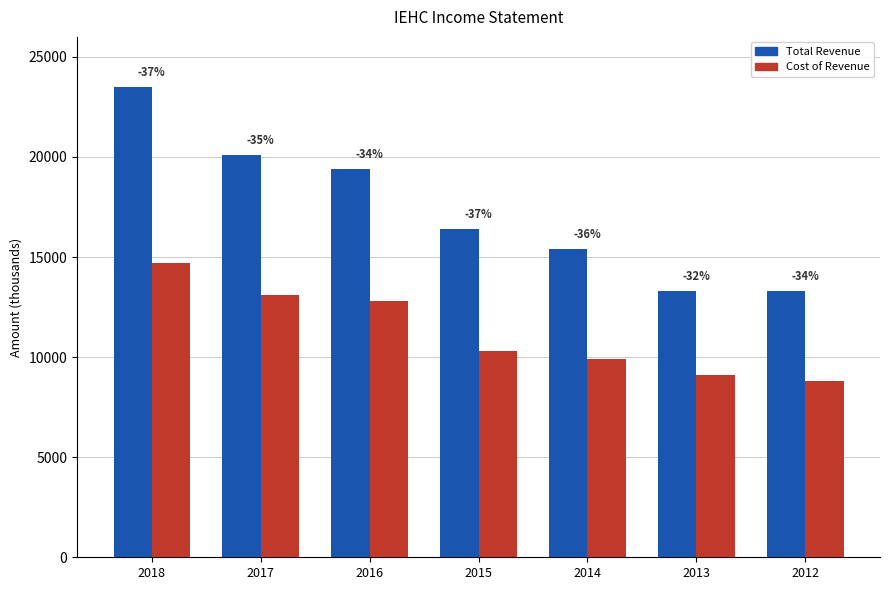

How many groups of bars are there?

7